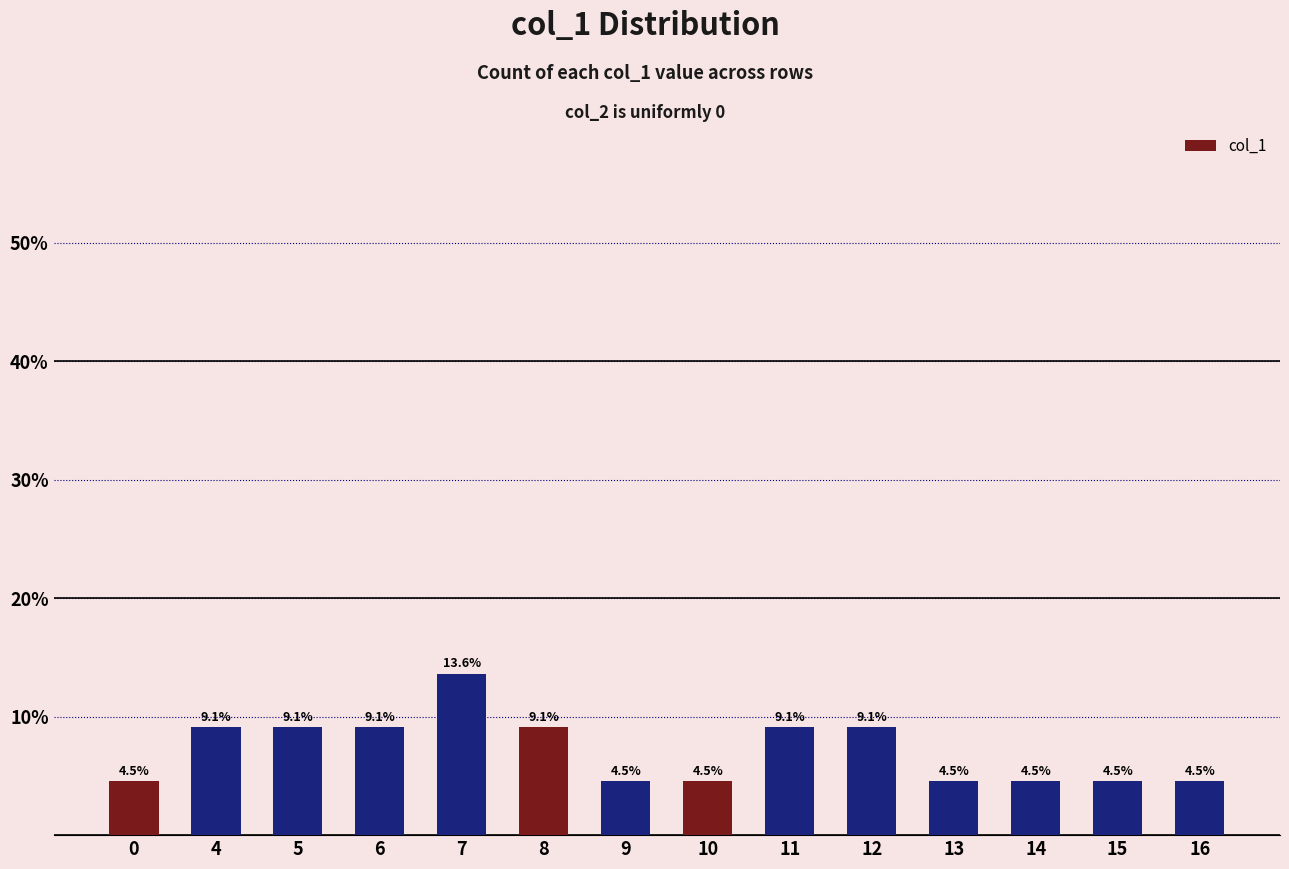

What is the difference between the maximum and second lowest values?

9.1